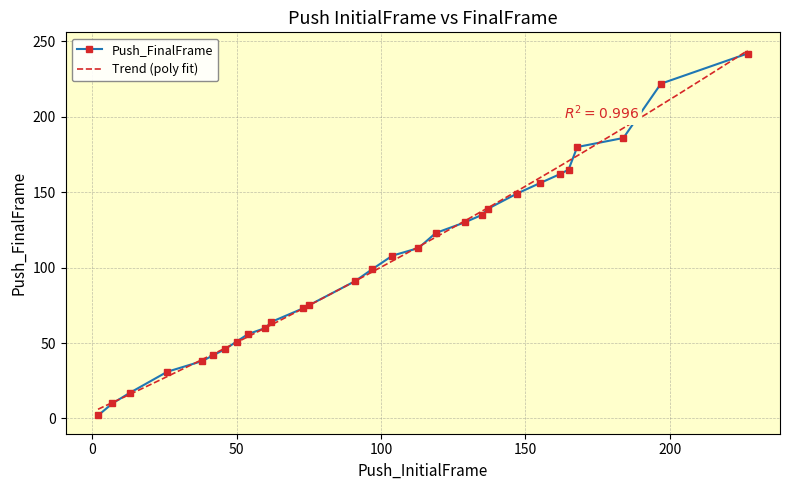

What is the minimum value shown in the chart?

2